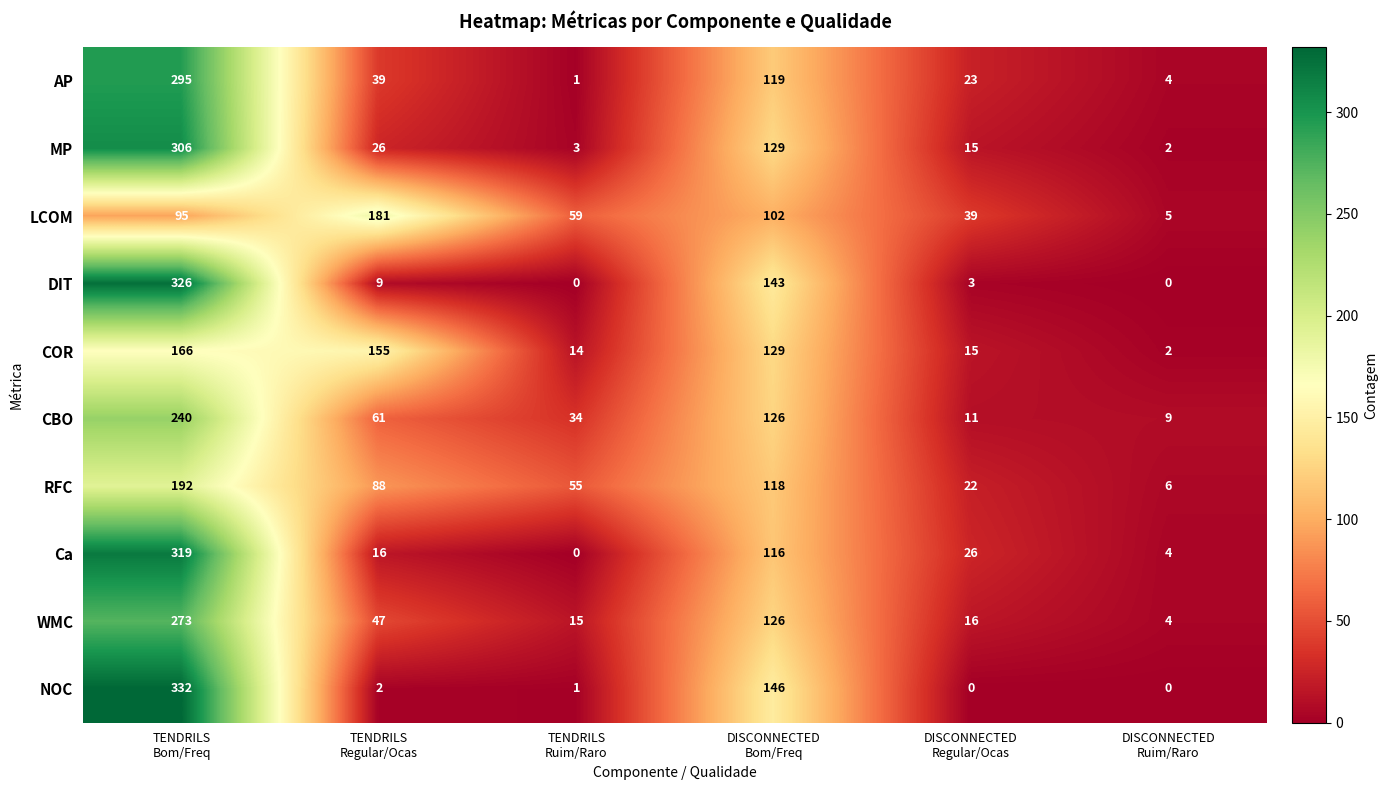

What is the difference between the highest and lowest values at TENDRILS
Bom/Freq?

237